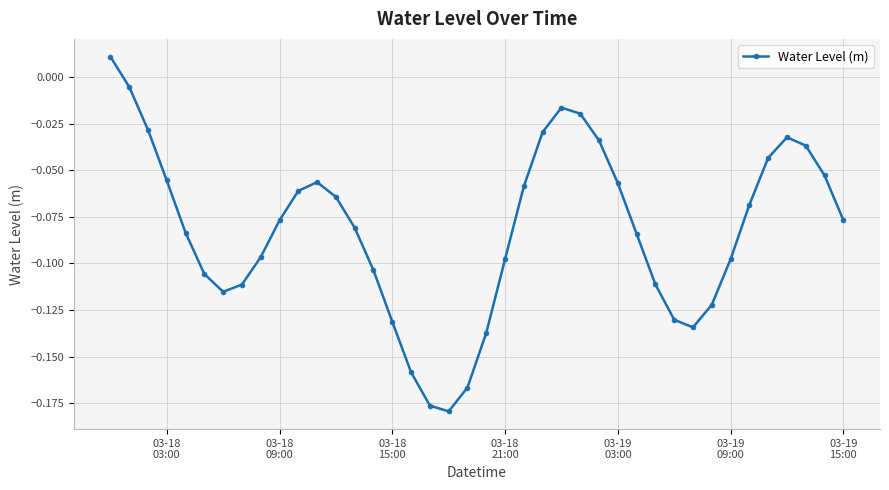

How many values exceed 0?

1